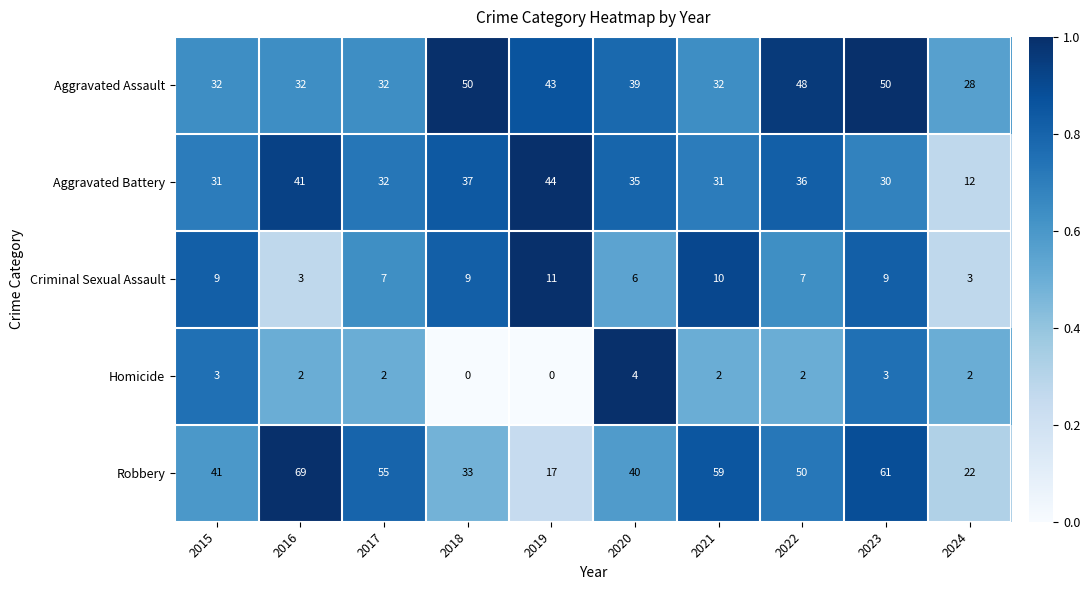

Is it true that Aggravated Battery equals 41 at 2016?

True